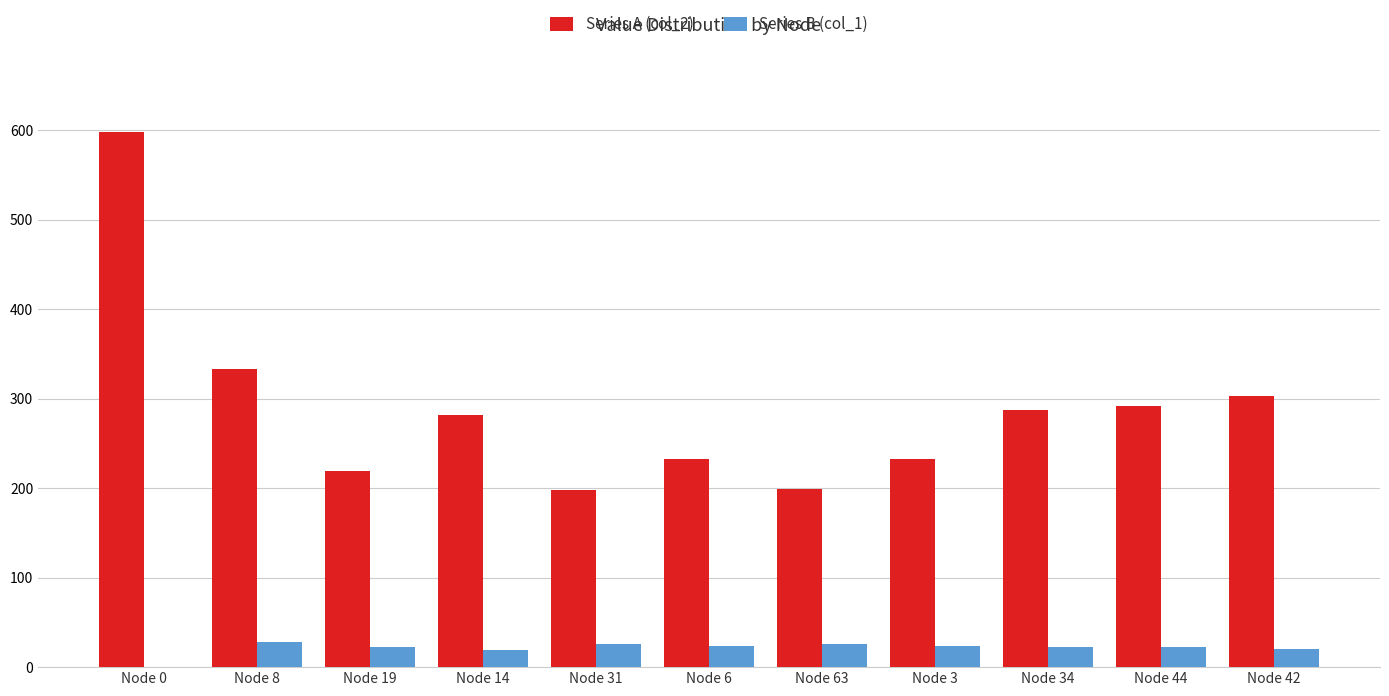

What is the maximum value shown in the chart?

598